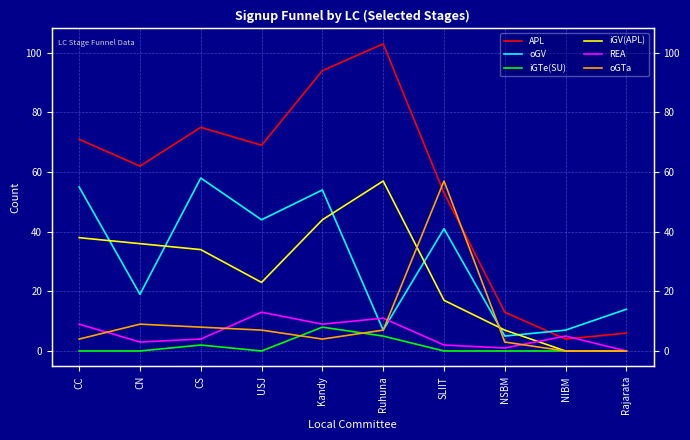

The iGV(APL) series shows 0 at Rajarata. True or false?

True